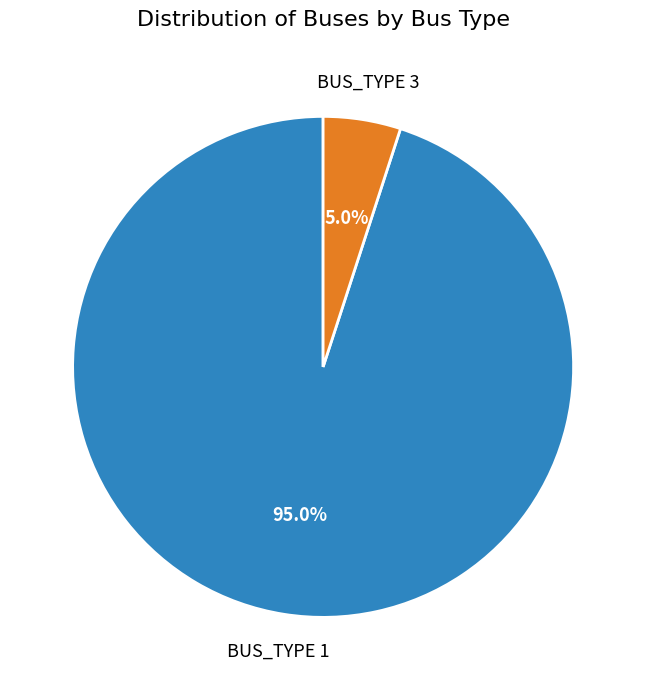

Does any single category account for the majority?

Yes